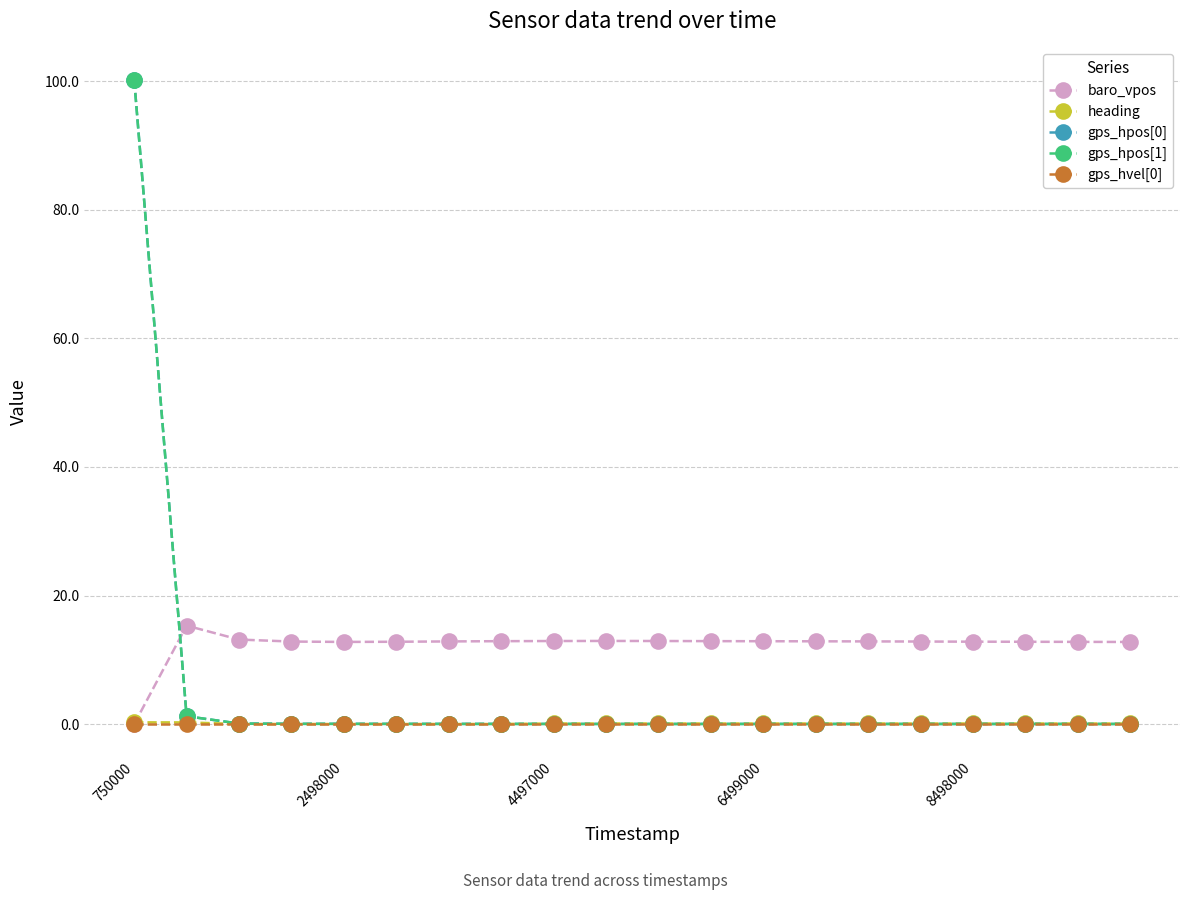

True or false: heading has more than 0 interior local peaks.

True